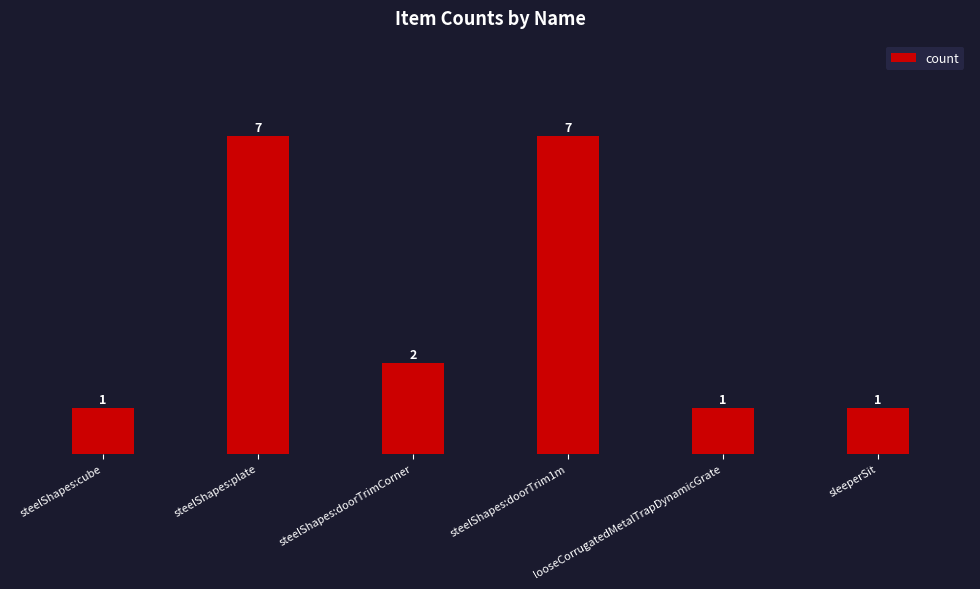

True or false: the data shows 2 at steelShapes:doorTrimCorner.

True